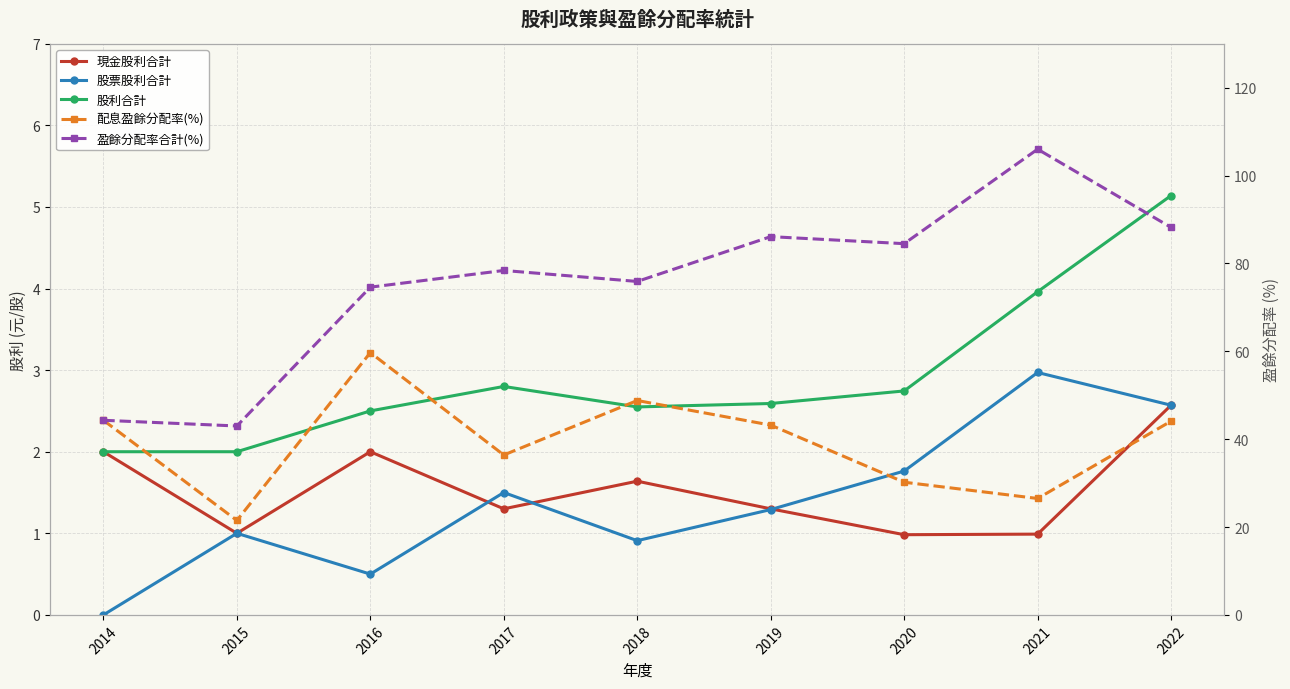

True or false: 配息盈餘分配率(%) and 股票股利合計 intersect in this chart.

False